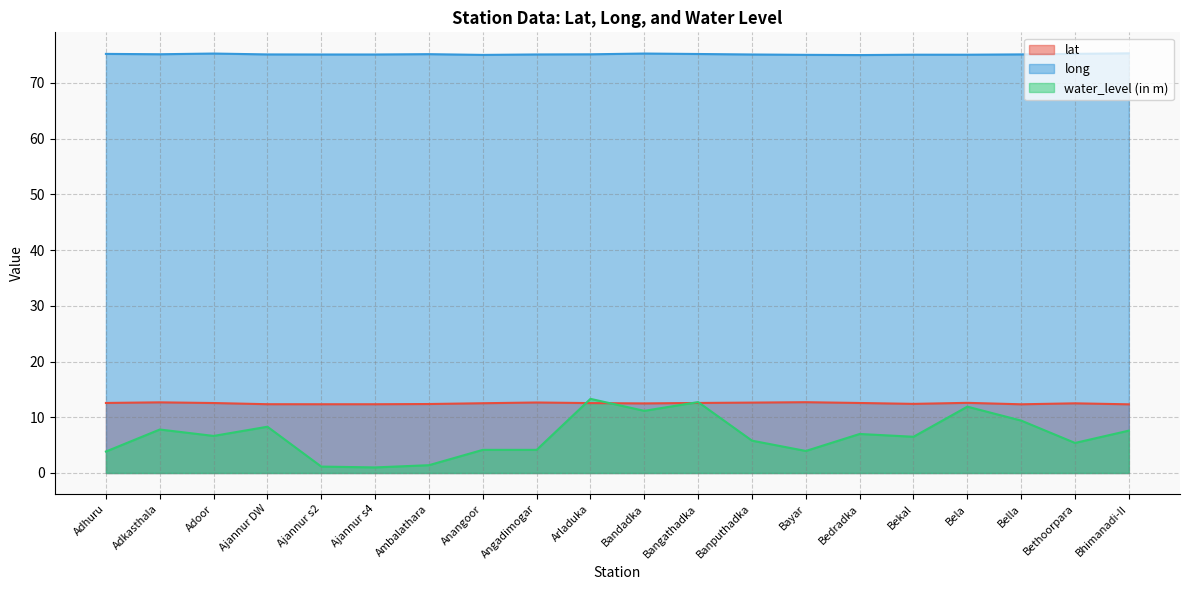

Reading right to left, transcribe all the data shown in this chart.

lat: 12.3	12.5	12.3	12.6	12.4	12.6	12.7	12.6	12.6	12.5	12.5	12.6	12.5	12.4	12.3	12.3	12.3	12.6	12.7	12.6
long: 75.3	75.2	75.1	75.0	75.0	75.0	75.0	75.1	75.2	75.2	75.1	75.1	75.0	75.1	75.1	75.1	75.1	75.2	75.1	75.2
water_level (in m): 7.6	5.4	9.4	11.9	6.5	7.0	4.0	5.8	12.7	11.2	13.3	4.2	4.2	1.4	1.0	1.1	8.3	6.7	7.8	3.9